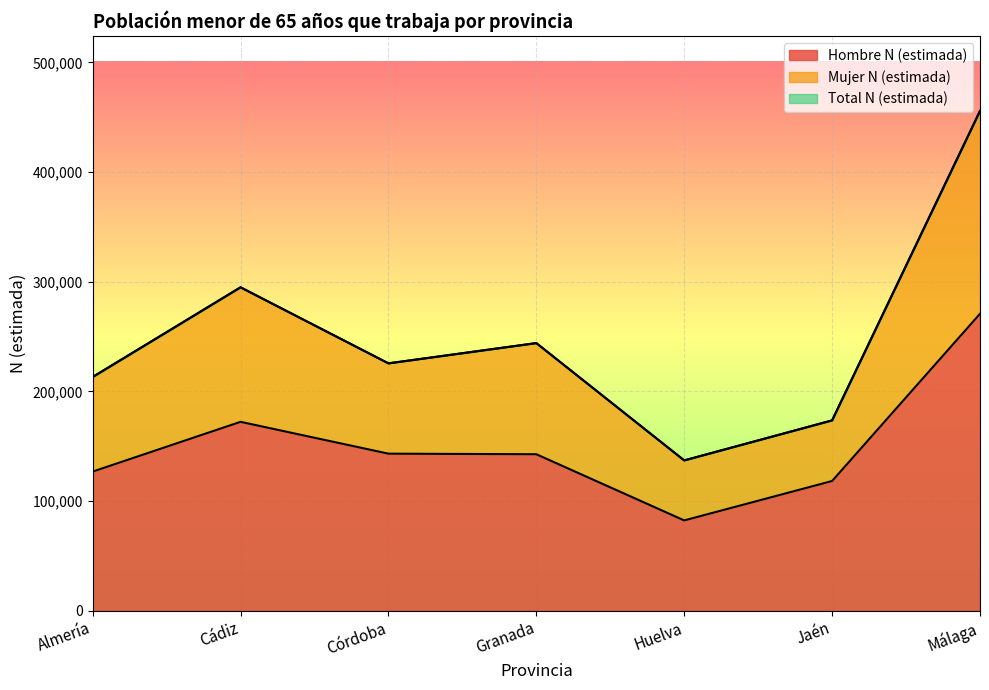

Does the chart display data point markers on the line(s)?

No